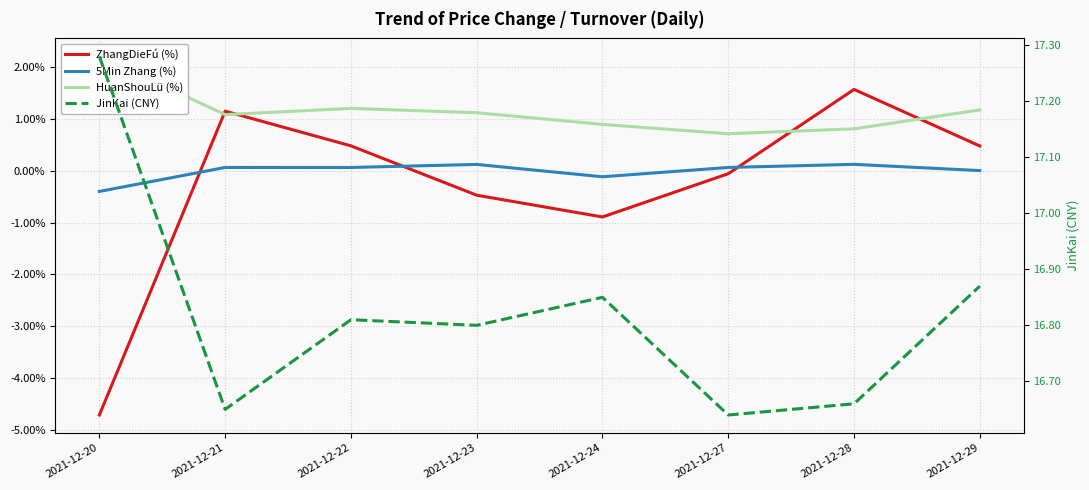

What is the sum of the ZhangDieFú (%) values at 2021-12-24 and 2021-12-23?

-1.4